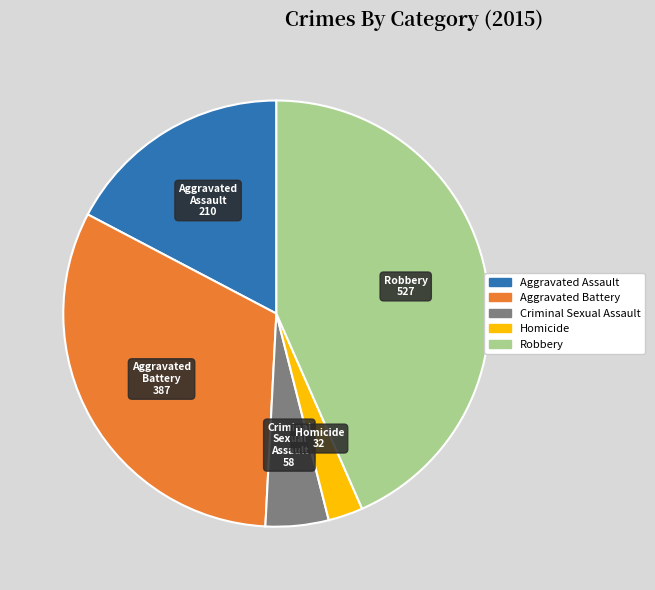

Is there a majority slice in this chart?

No